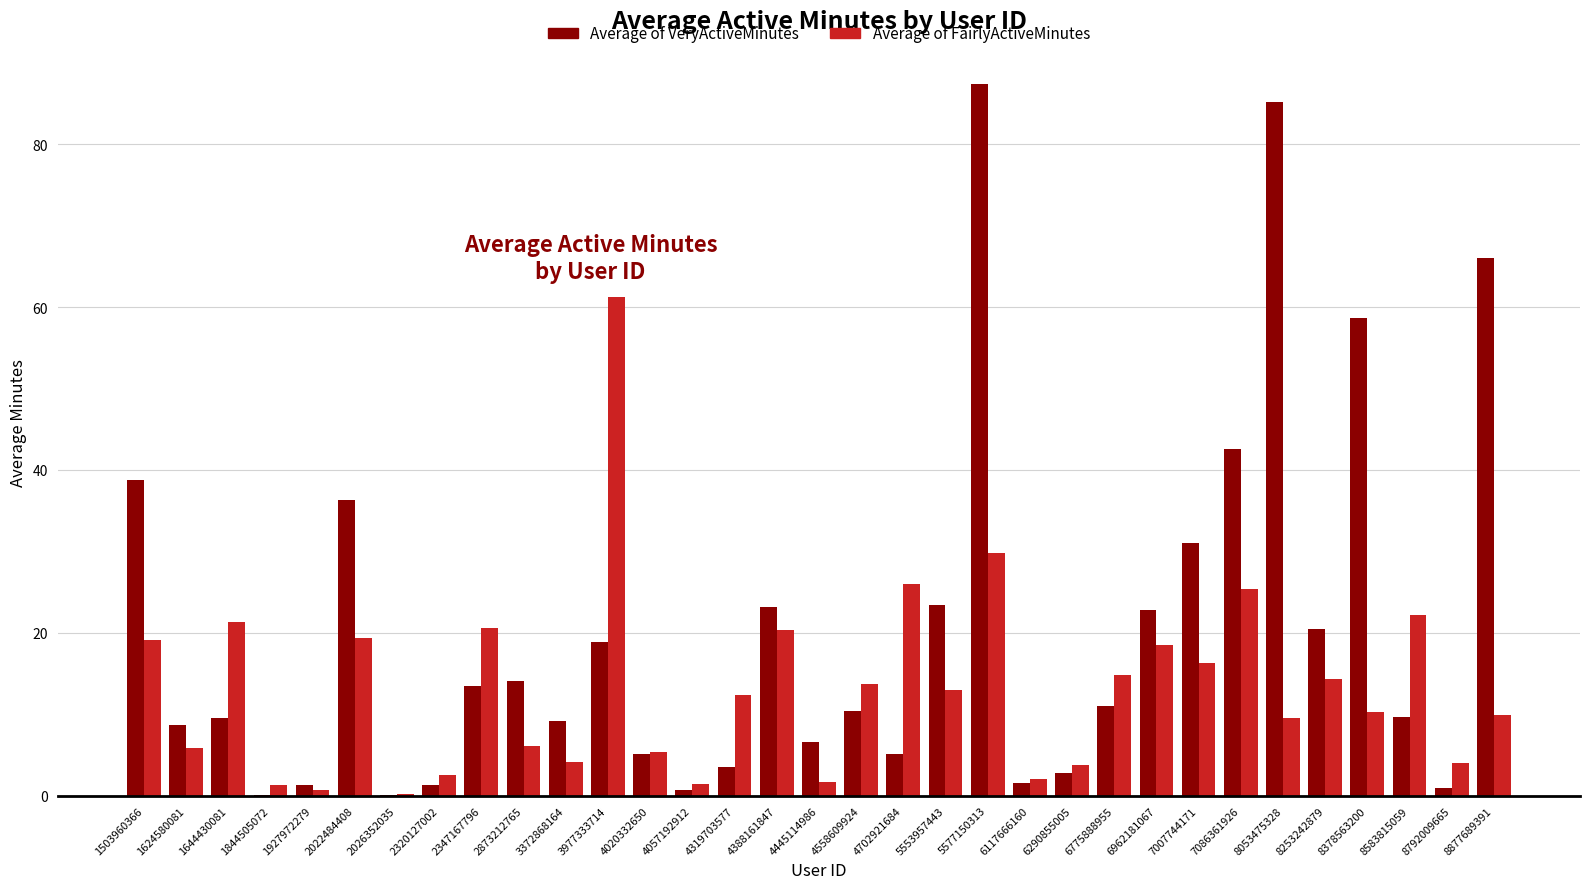

At which category is the sum across all series the highest?

5577150313